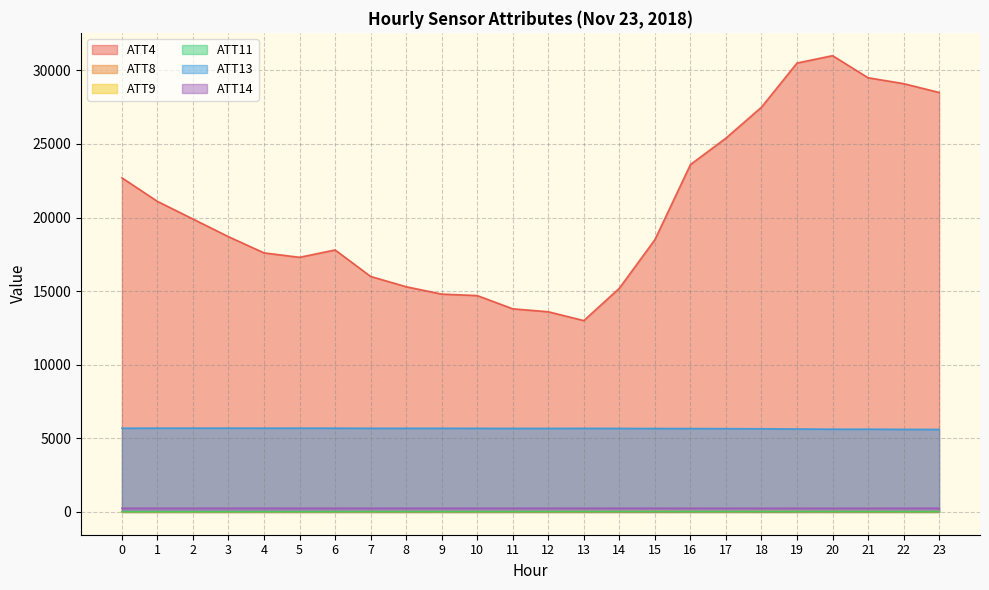

Reading left to right, transcribe all the data shown in this chart.

ATT4: 22700.0	21100.0	19900.0	18700.0	17600.0	17300.0	17800.0	16000.0	15300.0	14800.0	14700.0	13800.0	13600.0	13000.0	15200.0	18500.0	23600.0	25400.0	27500.0	30500.0	31000.0	29500.0	29100.0	28500.0
ATT8: 3.5	3.9	3.9	3.3	4.7	4.7	4.4	4.4	4.7	3.4	3.2	4.3	4.2	4.2	5.2	6.8	9.0	8.2	8.7	9.2	9.2	7.8	7.9	11.0
ATT9: 11.3	11.3	11.9	12.2	12.8	13.8	16.1	19.1	20.3	18.7	19.6	21.7	24.0	26.6	28.6	32.5	27.3	24.6	31.3	28.4	25.2	24.0	20.8	19.6
ATT11: 12.8	12.8	12.6	11.7	11.4	12.2	14.5	16.0	17.0	15.0	16.0	16.8	18.3	19.6	20.0	21.7	18.5	20.1	19.2	19.3	21.0	17.7	16.9	15.3
ATT13: 5686.8	5690.8	5691.7	5692.3	5689.9	5690.6	5688.5	5682.4	5682.4	5682.6	5677.5	5674.7	5674.4	5677.7	5674.1	5668.1	5664.4	5656.8	5648.7	5634.0	5619.8	5619.8	5608.2	5603.9
ATT14: 253.8	253.9	253.7	253.9	253.7	253.5	253.5	253.5	254.1	254.0	253.8	253.5	253.6	254.0	253.5	252.9	252.6	252.6	252.4	251.7	251.6	252.5	252.6	253.1